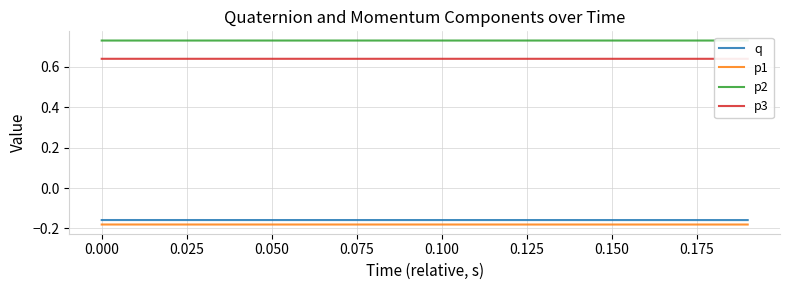

True or false: p3 and p1 intersect in this chart.

False